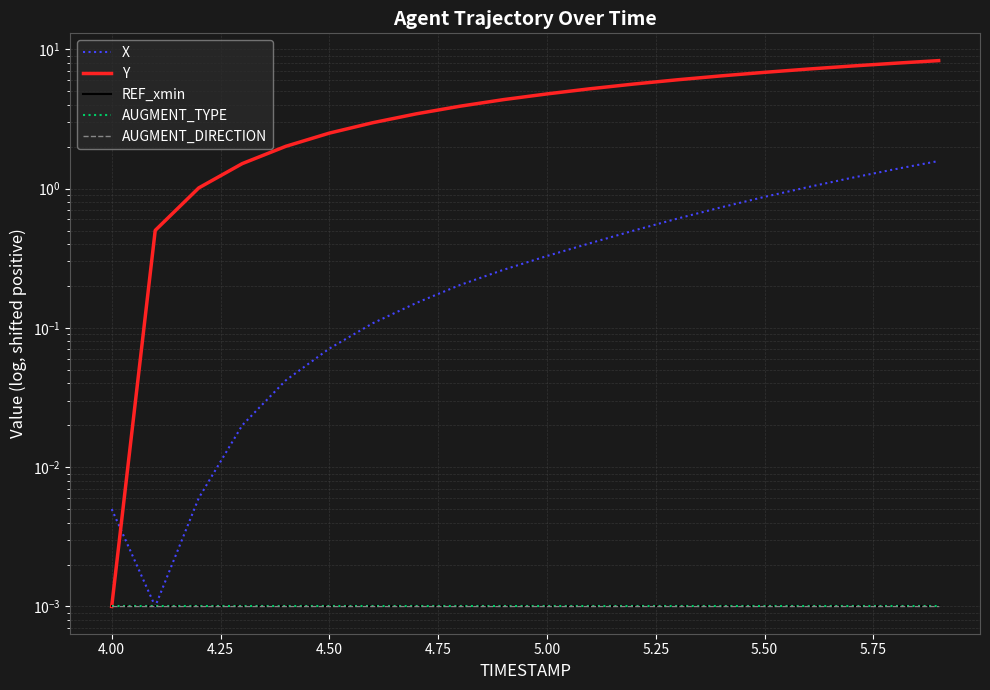

True or false: X has more than 1 points higher than both neighbors.

False